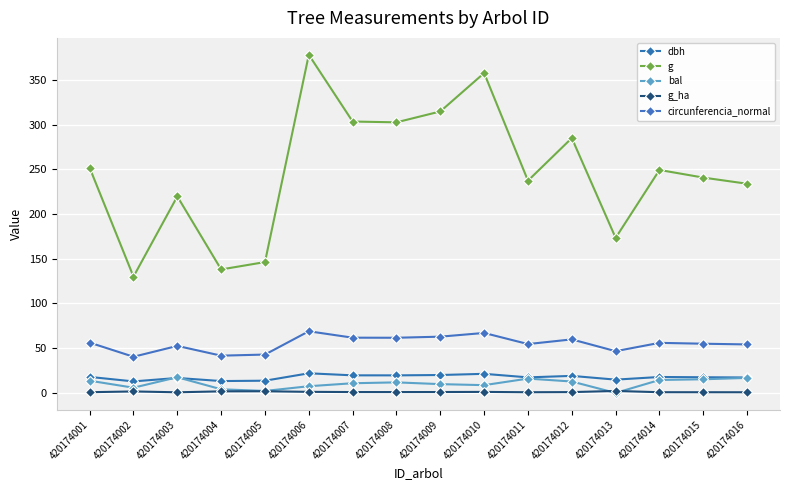

Does the chart have visible grid lines?

Yes